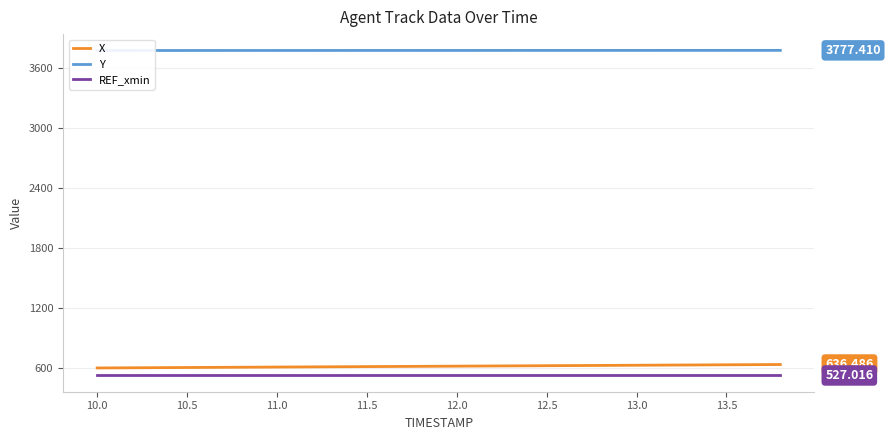

True or false: Y and X cross at least once.

False